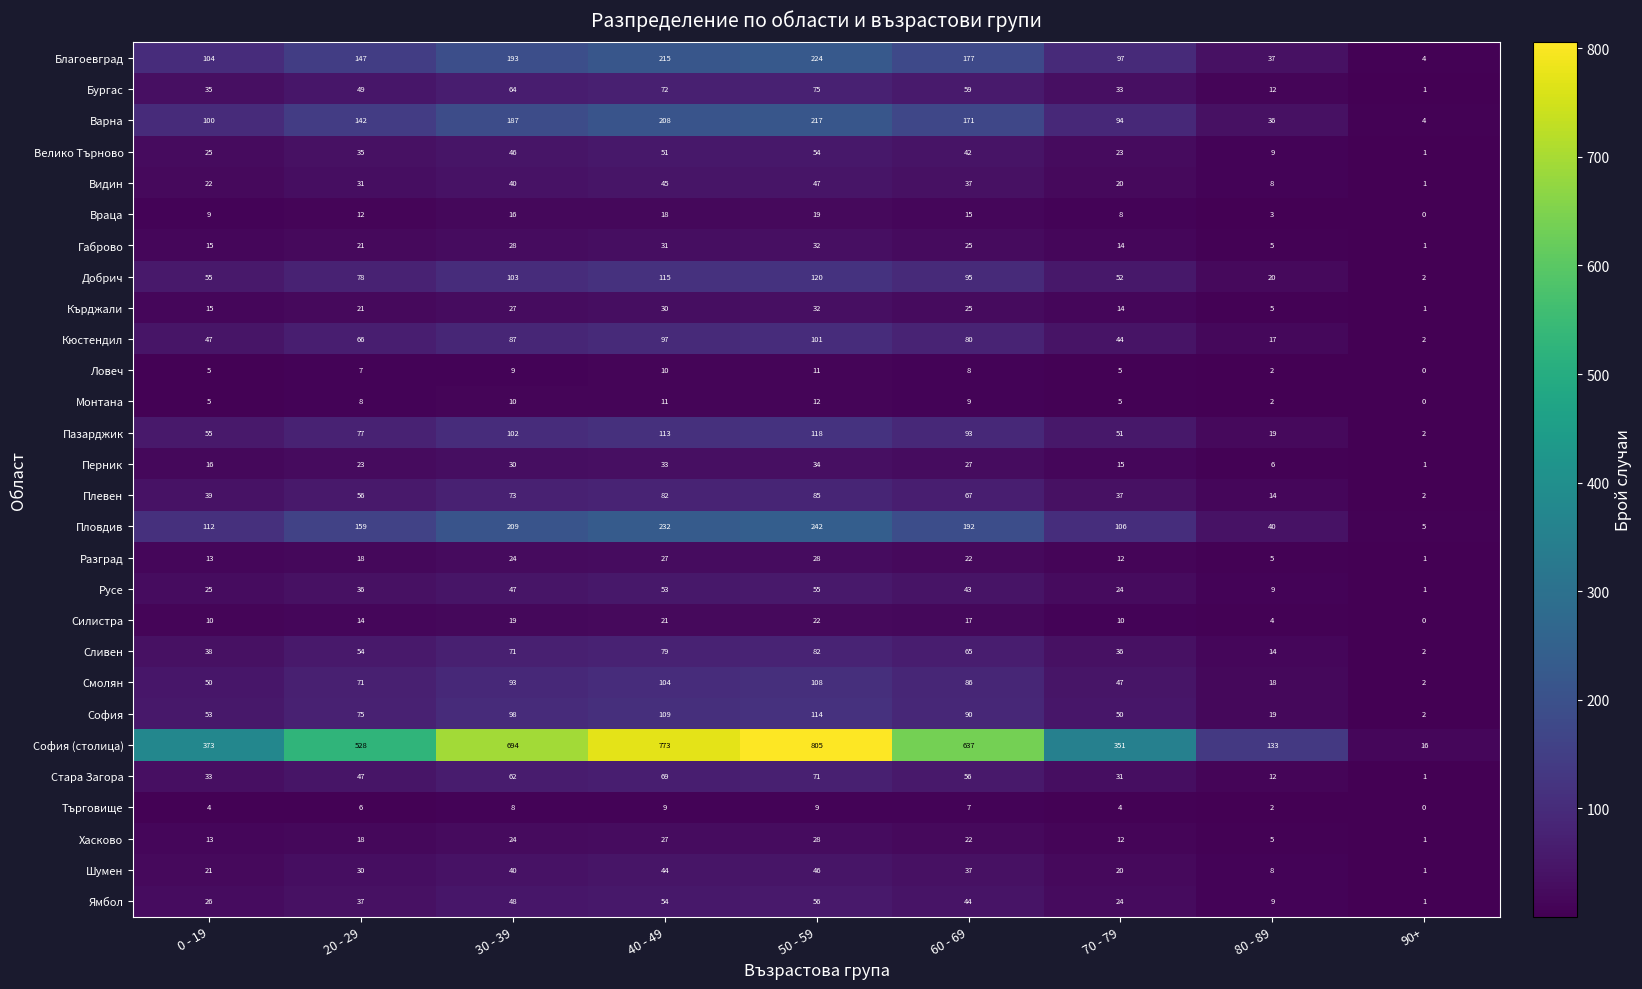

Between 0 - 19 and 50 - 59, which series saw the biggest shift?

София (столица)